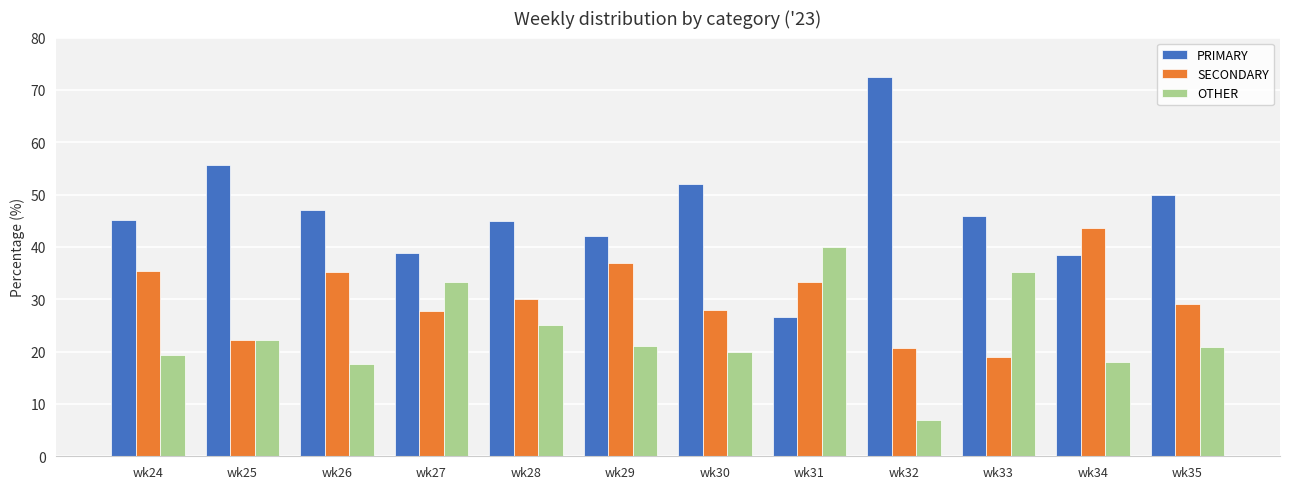

Where is SECONDARY nearest to the value 31?

wk28